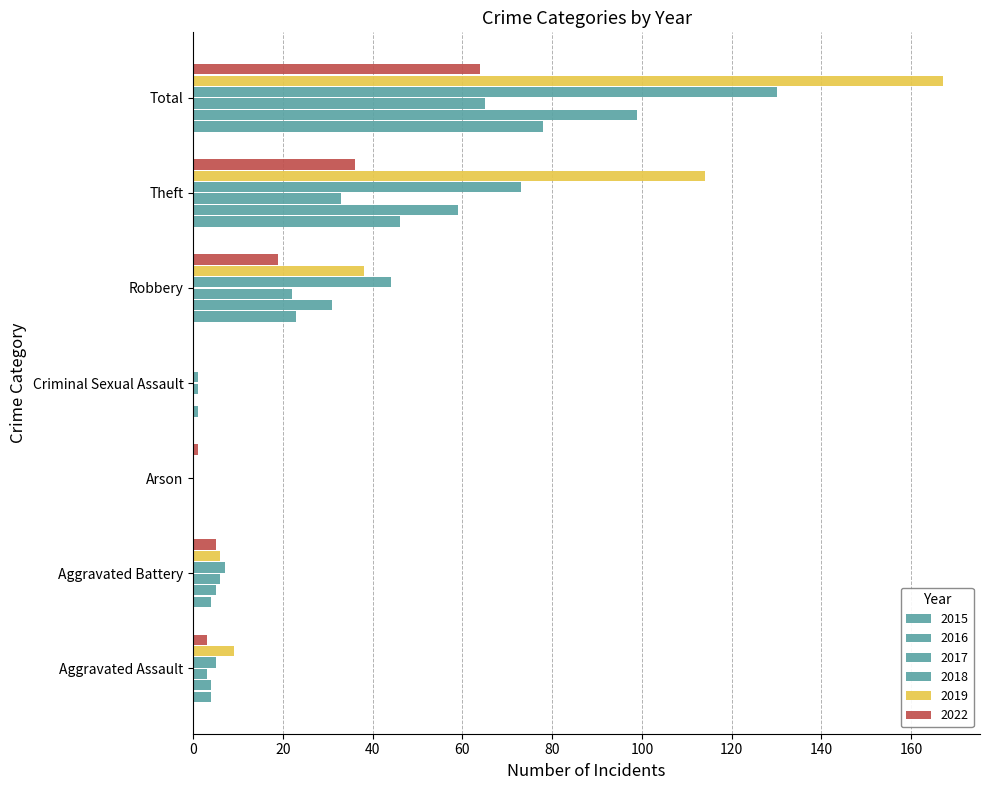

How many bars are there in each group?

6